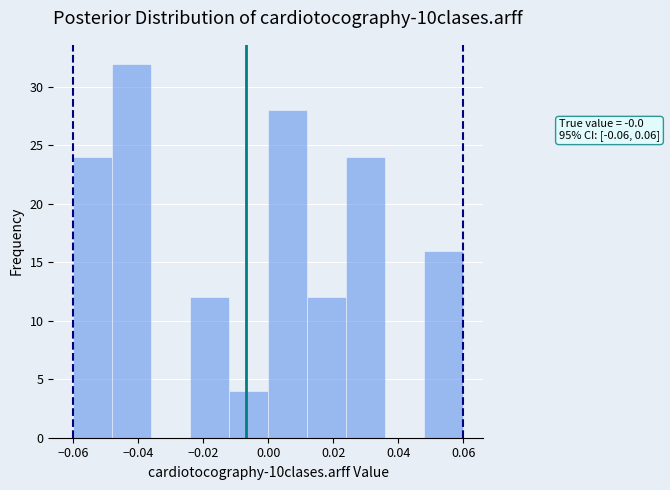

Which range on the x-axis has the tallest bar?

-0.048 to -0.036